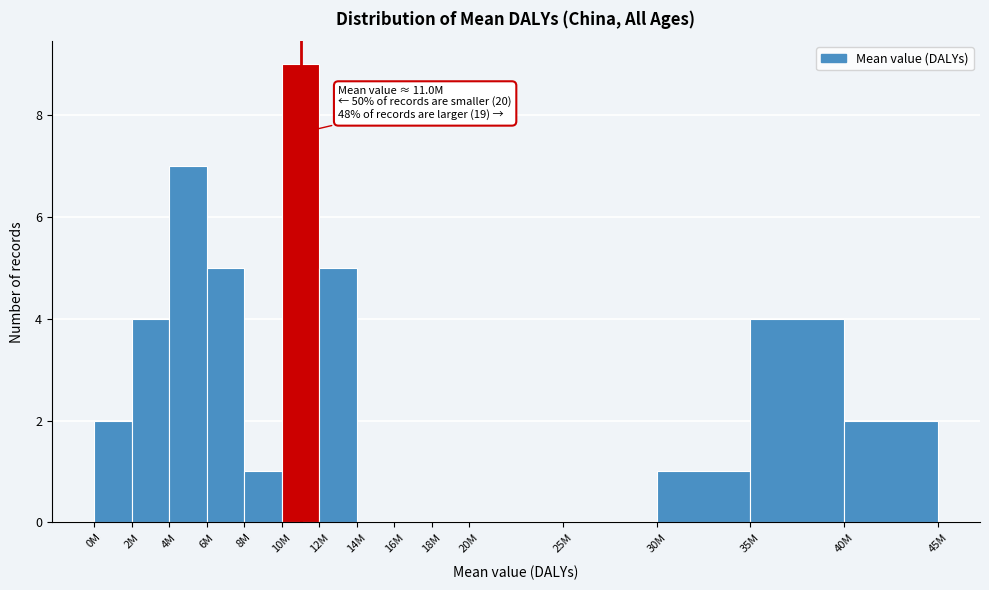

Reading right to left, list all the values displayed in this chart.

40M=2	35M=4	30M=1	25M=0	20M=0	18M=0	16M=0	14M=0	12M=5	10M=9	8M=1	6M=5	4M=7	2M=4	0M=2